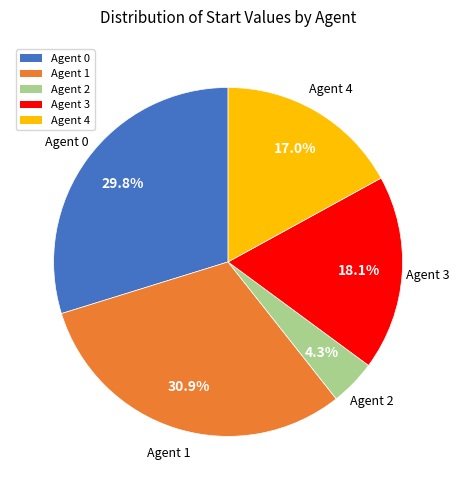

Which slice is the smallest?

Agent 2